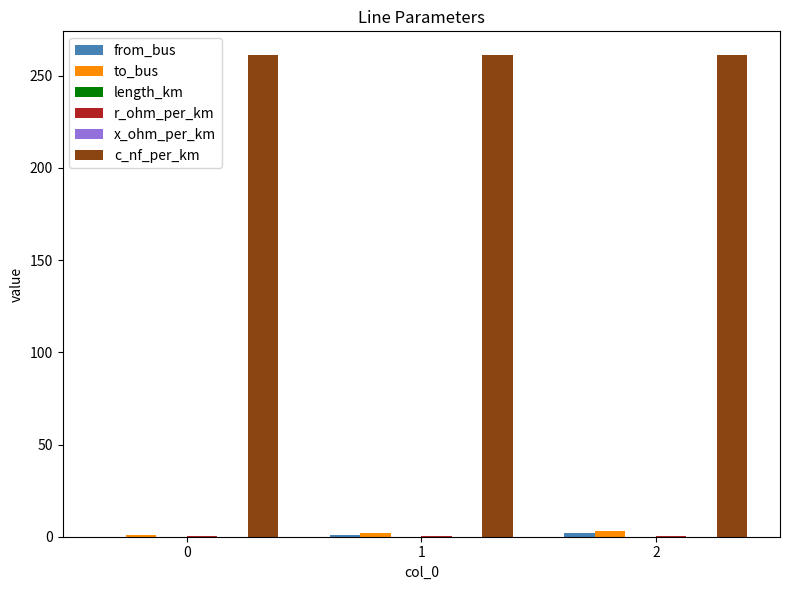

Which series has the largest total across all categories?

c_nf_per_km